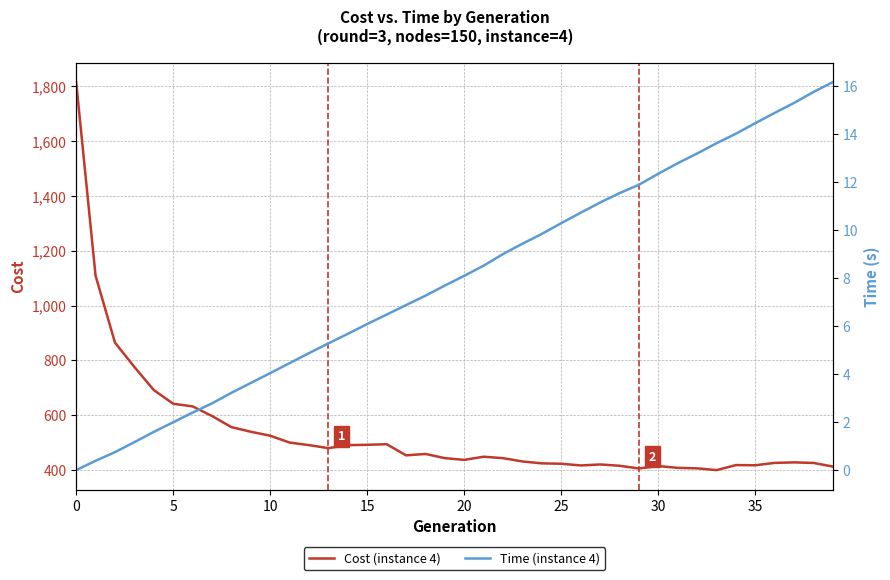

What is the maximum value for Cost (instance 4)?

1815.5